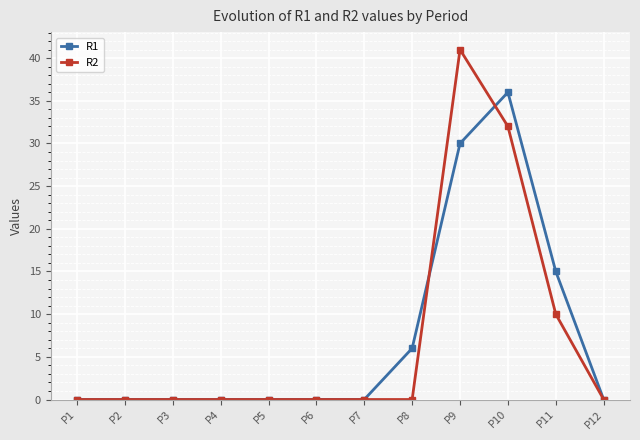

What are all the series names shown in the legend?

R1, R2